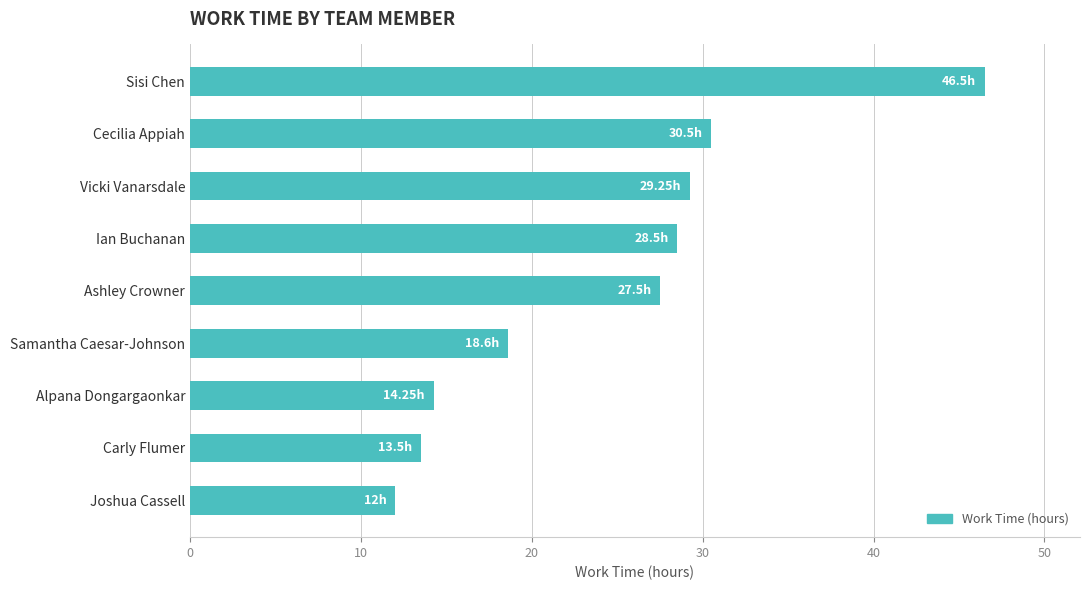

List the labels in order of value, largest first.

Sisi Chen, Cecilia Appiah, Vicki Vanarsdale, Ian Buchanan, Ashley Crowner, Samantha Caesar-Johnson, Alpana Dongargaonkar, Carly Flumer, Joshua Cassell